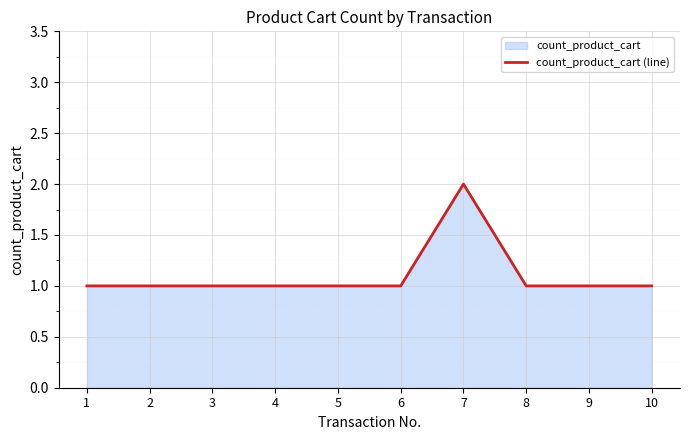

Which has a higher value, 8 or 2?

8